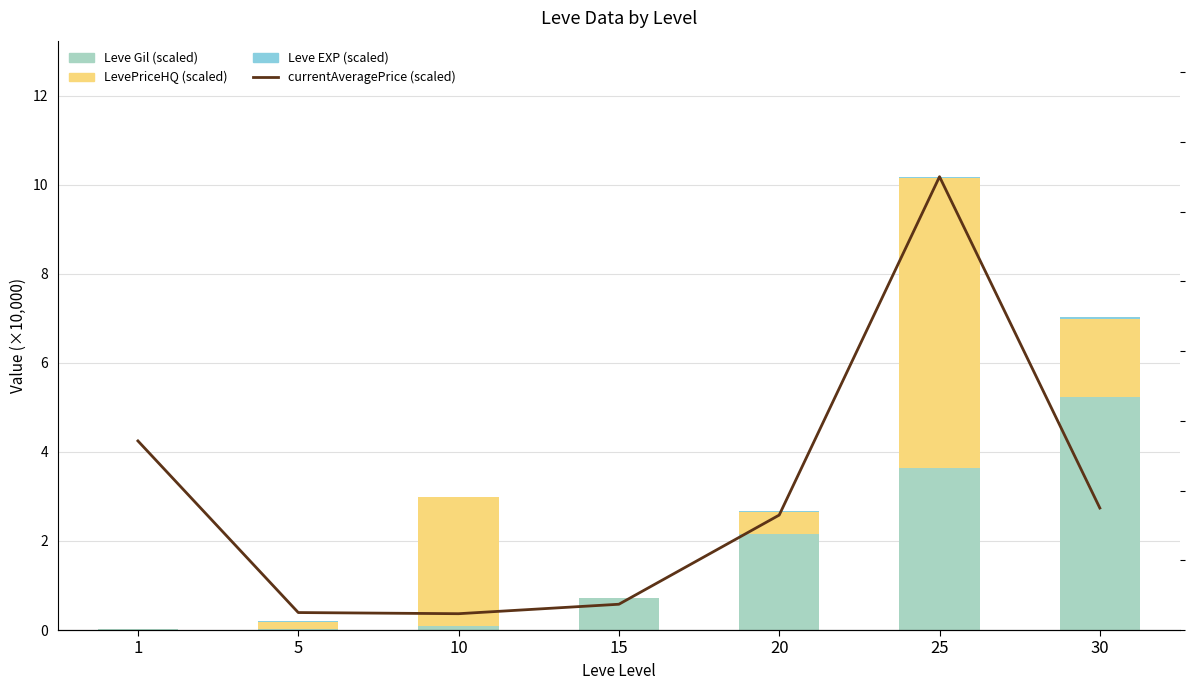

What is the difference between the maximum and minimum values in the Leve Gil (scaled) series?

5.2